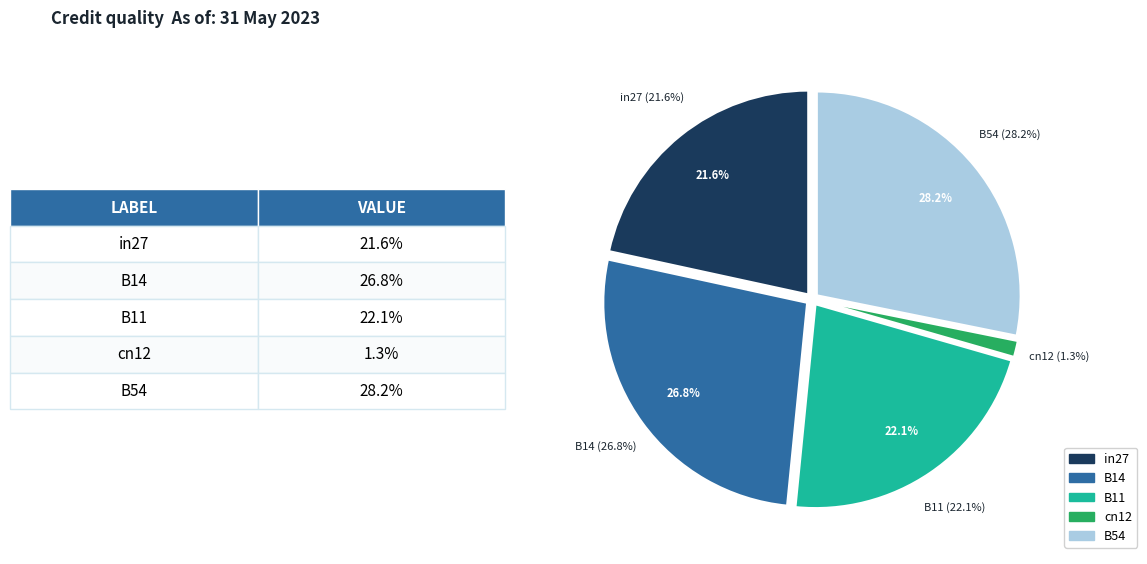

True or false: cn12 accounts for 1% of the total.

True